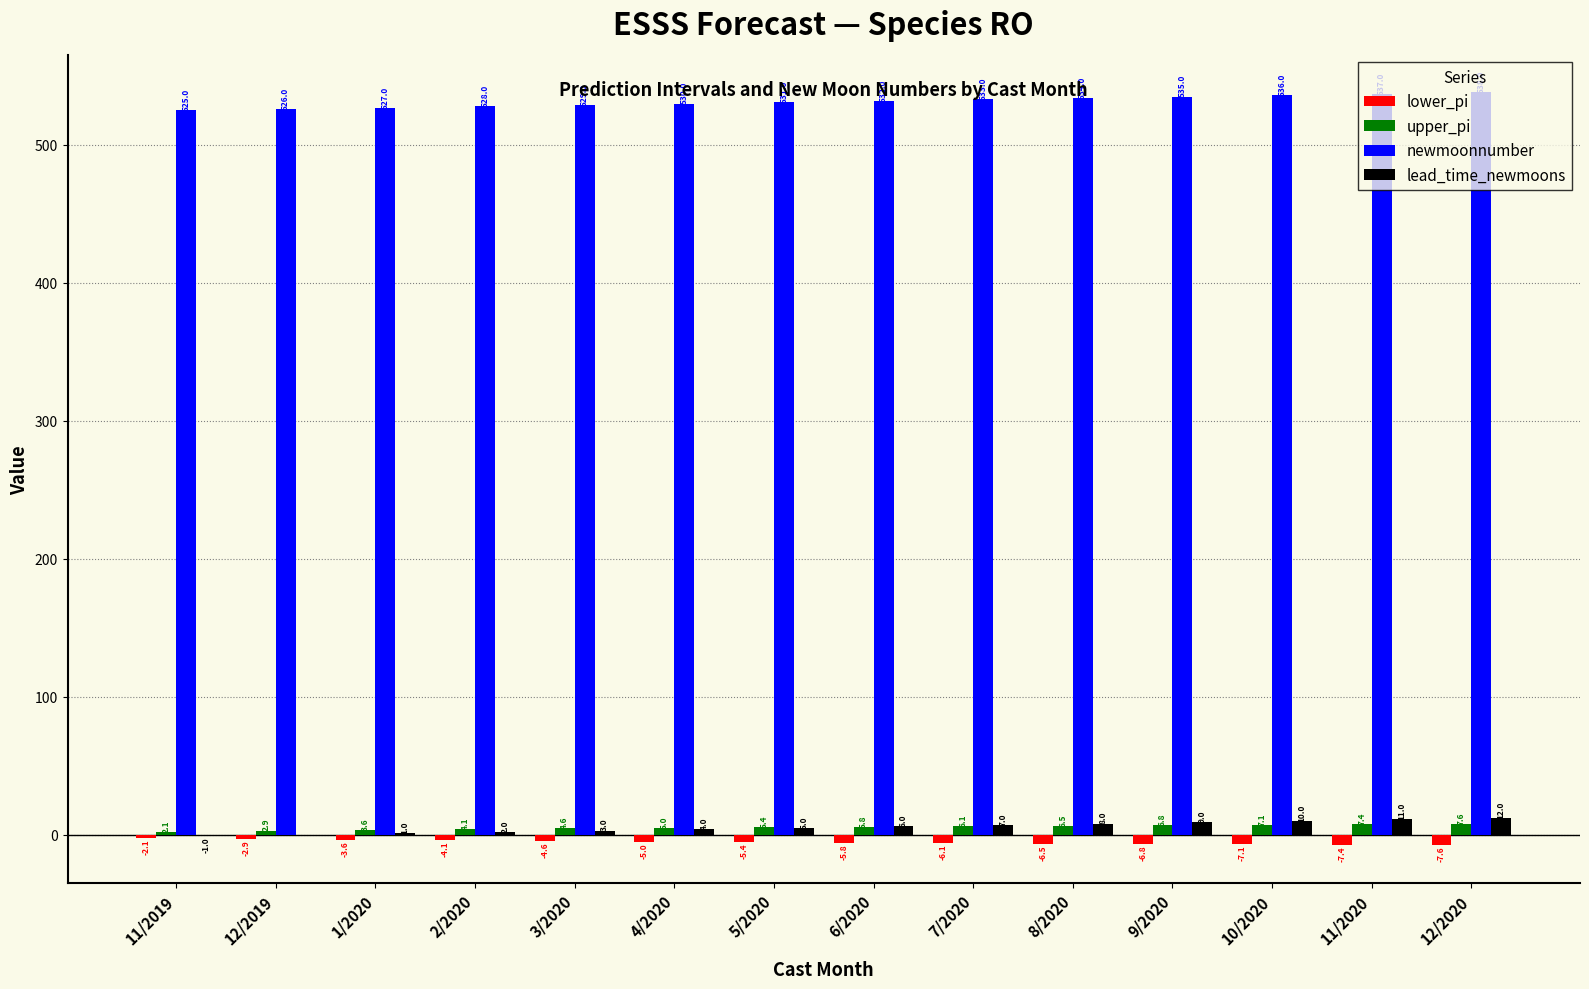

How many distinct data groups are displayed?

4